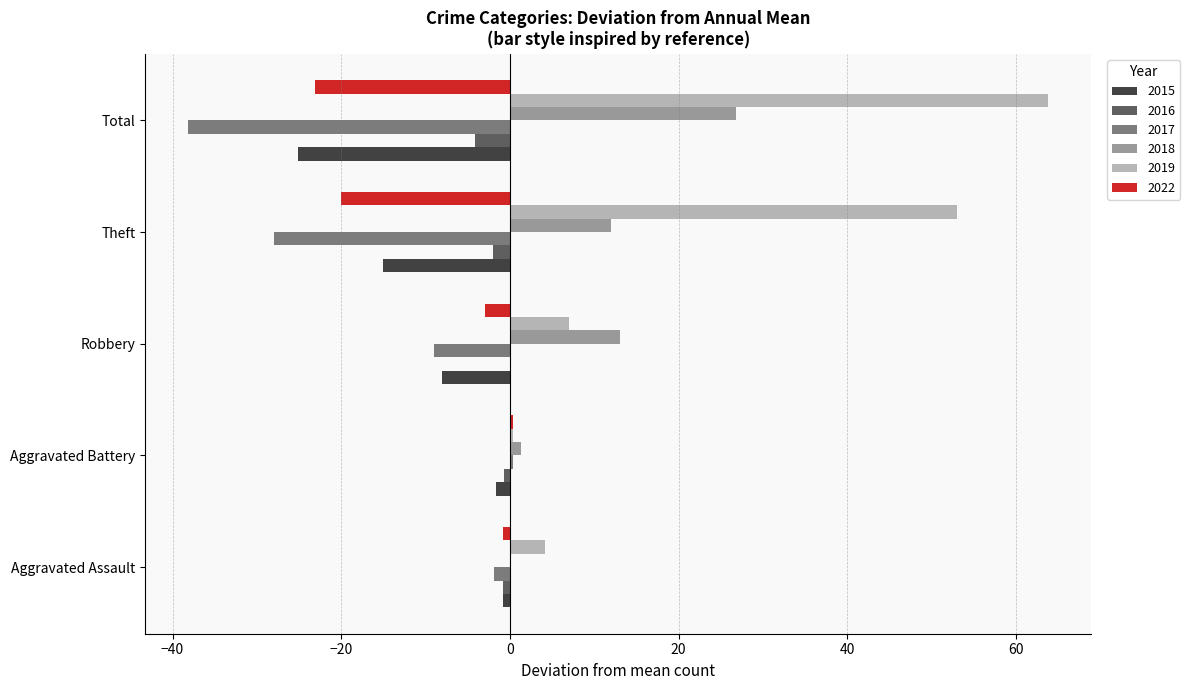

Which series has the largest total across all categories?

2019